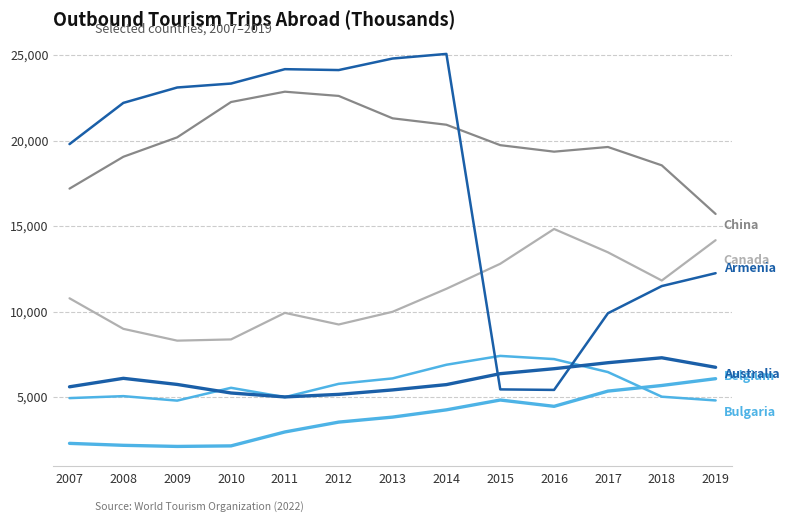

Reading right to left, what are all the values shown in this chart?

China: 15707	18549	19622	19348	19728	20923	21298	22607	22854	22251	20186	19050	17188
Canada: 14173	11815	13465	14828	12794	11332	9987	9245	9925	8372	8300	8990	10777
Bulgaria: 4805	5023	6463	7222	7408	6891	6093	5776	4997	5543	4794	5056	4941
Armenia: 12244	11491	9901	5420	5450	25063	24793	24119	24171	23330	23100	22200	19790
Belgium: 6077	5679	5350	4460	4829	4255	3830	3538	2962	2148	2116	2181	2295
Australia: 6742	7299	7010	6660	6370	5730	5420	5160	5010	5240	5740	6097	5602